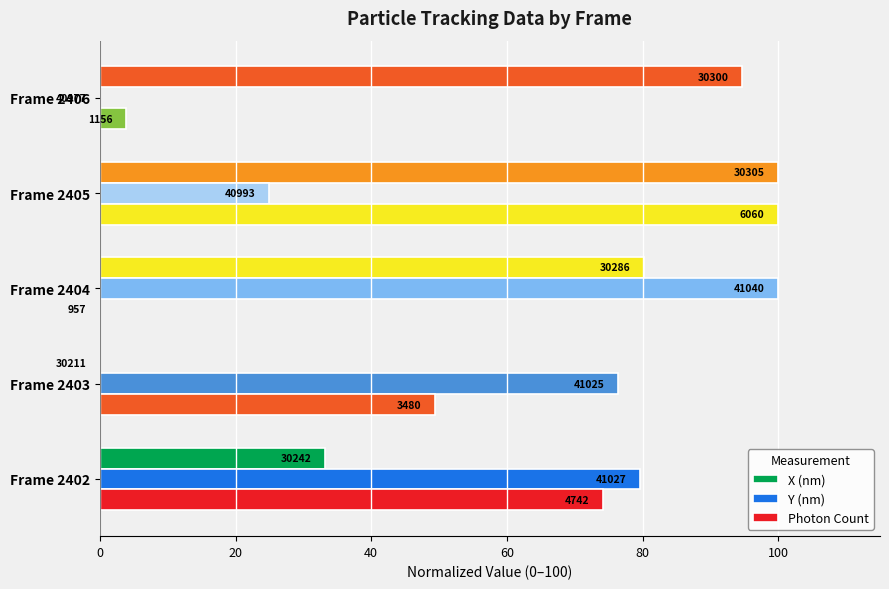

What is the value of the Photon Count bar at the 4th from the left?

100.0